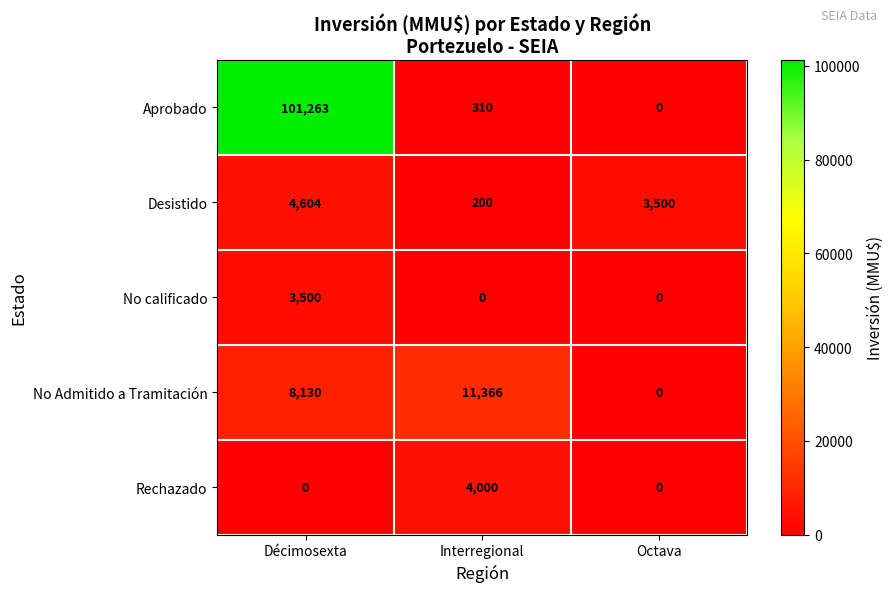

What is the total value across all series at Interregional?

15876